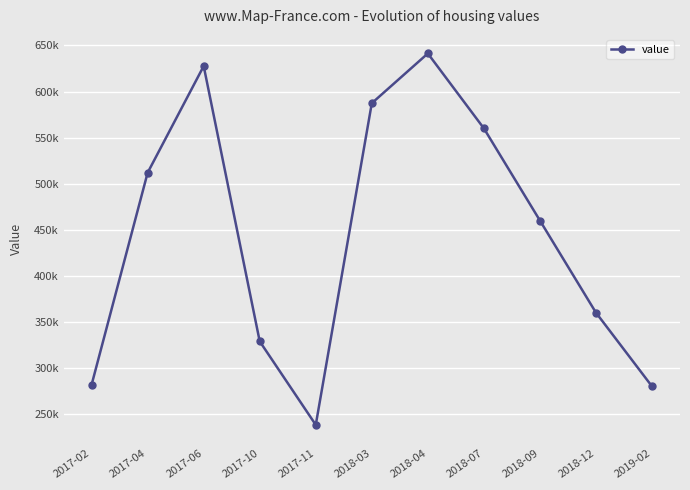

Does the chart have visible grid lines?

Yes